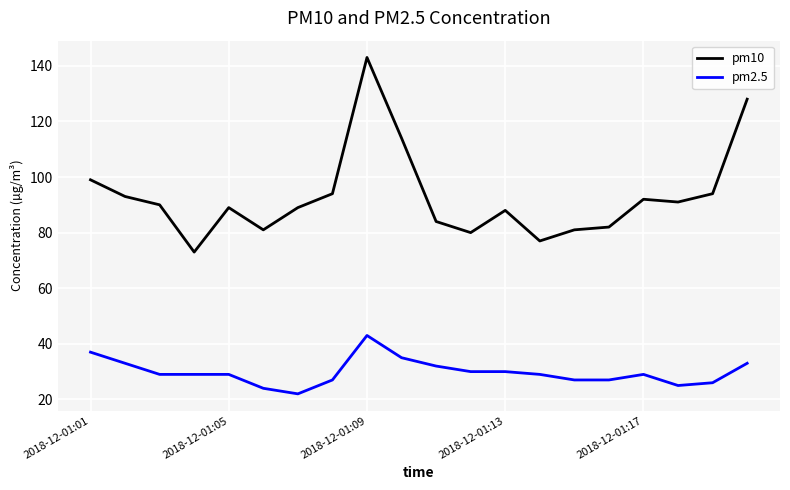

What is the lowest value of the pm10 series?

73